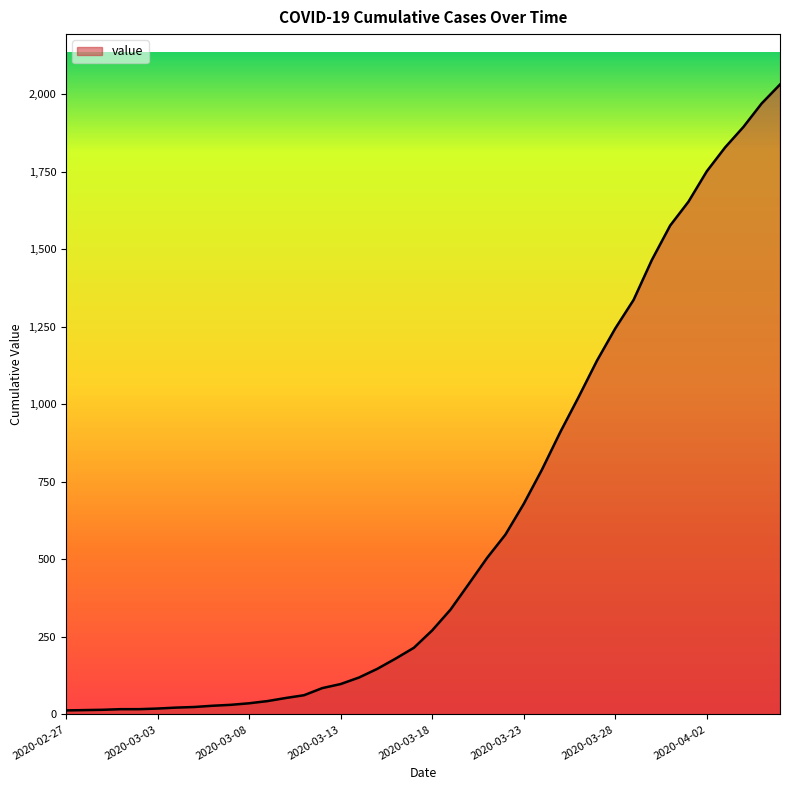

Count the number of data series in this chart.

1